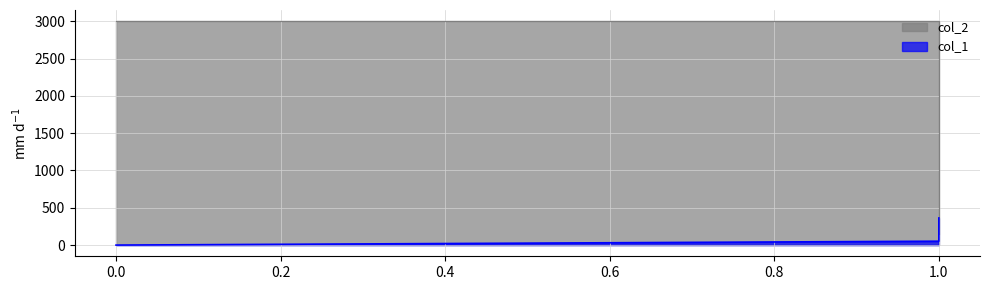

At which category is the sum across all series the highest?

1